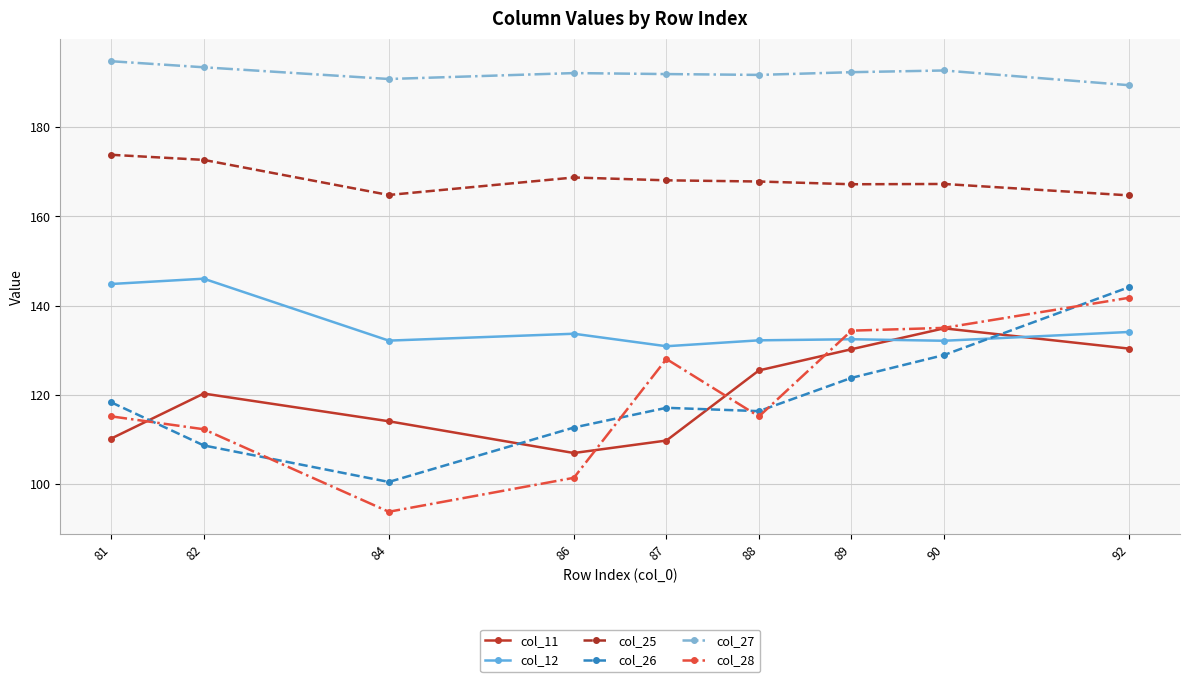

Which label corresponds to the largest value in the chart?

81